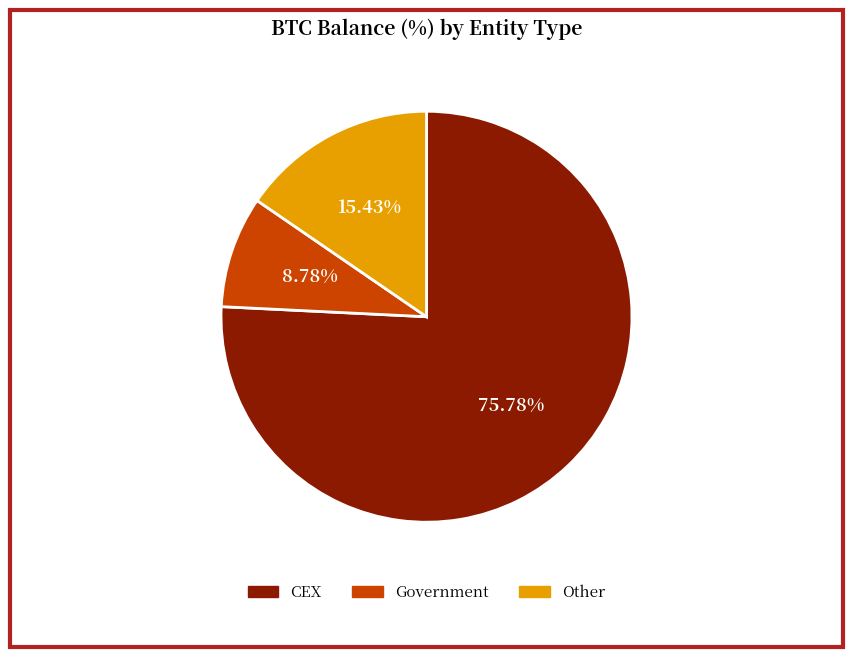

To the nearest percent, what is the difference between the largest and smallest slice percentages?

67%